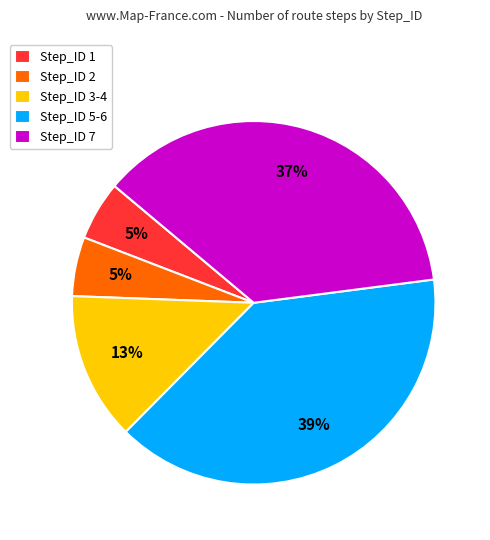

What is the ratio of the value at Step_ID 1 to the value at Step_ID 3-4?

0.4